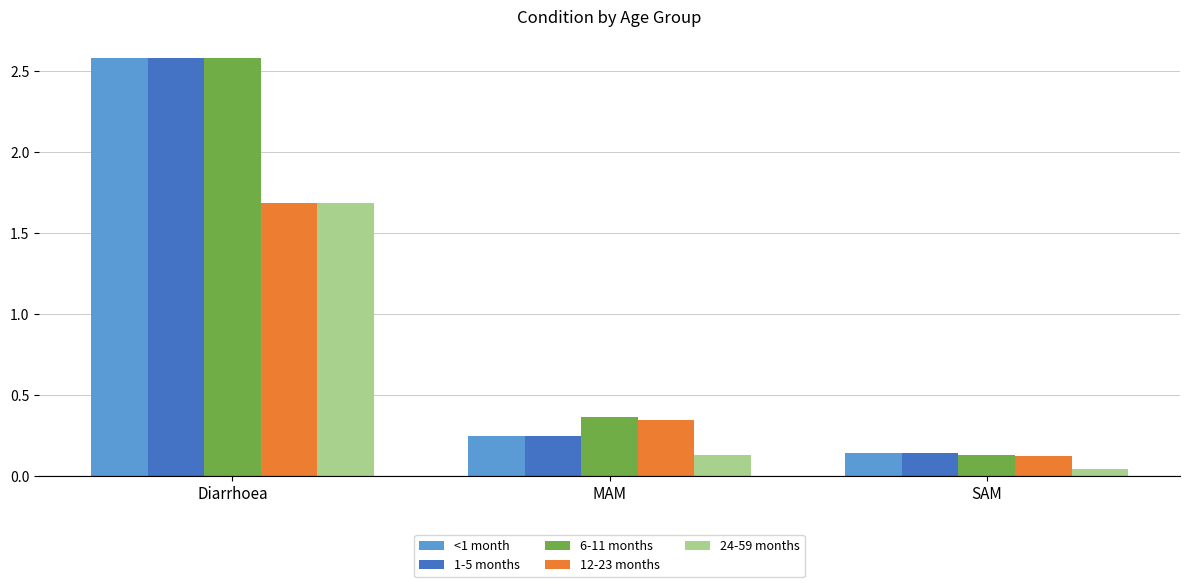

What is the difference between the 1-5 months values at Diarrhoea and MAM?

2.3